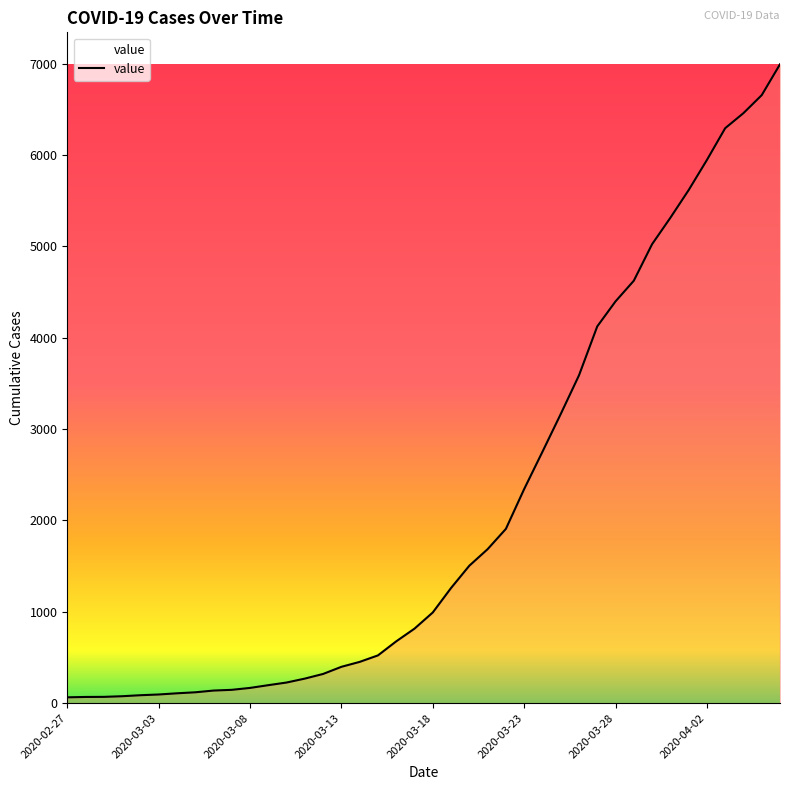

What is the maximum value shown in the chart?

6995